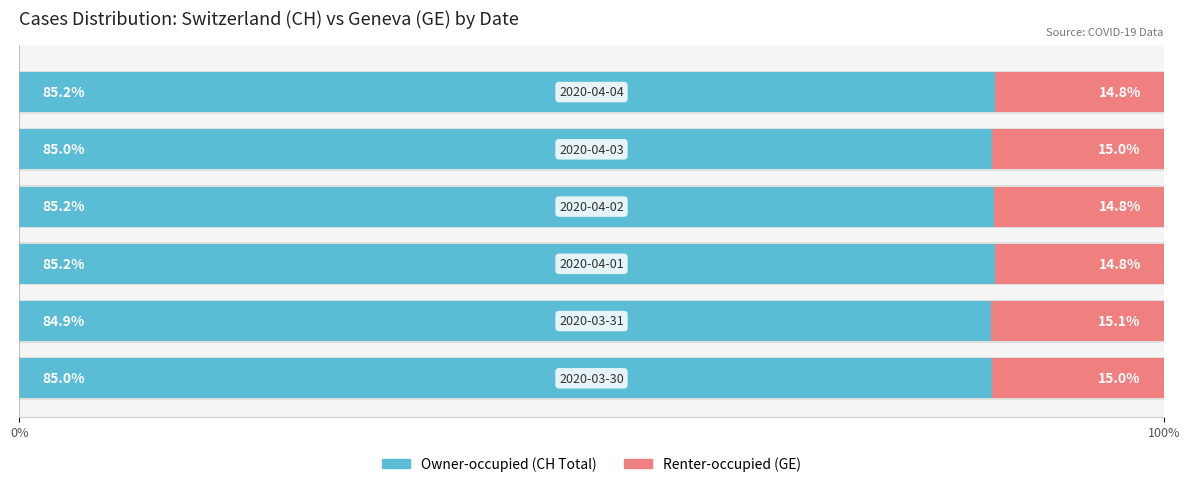

What is the total value across all series at 0%?

100.0